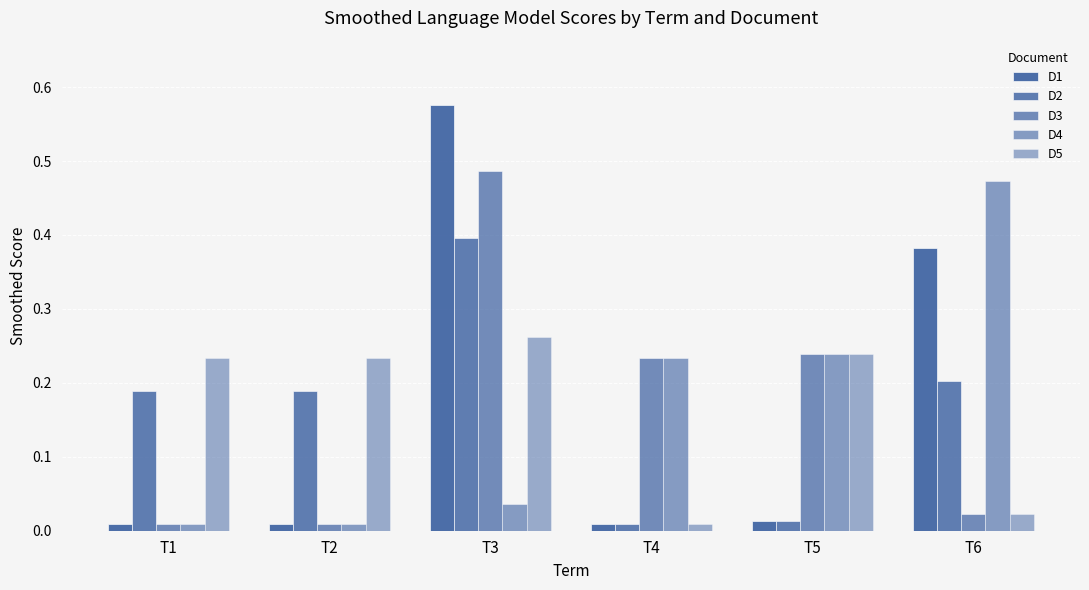

Count the number of categories in the chart.

6